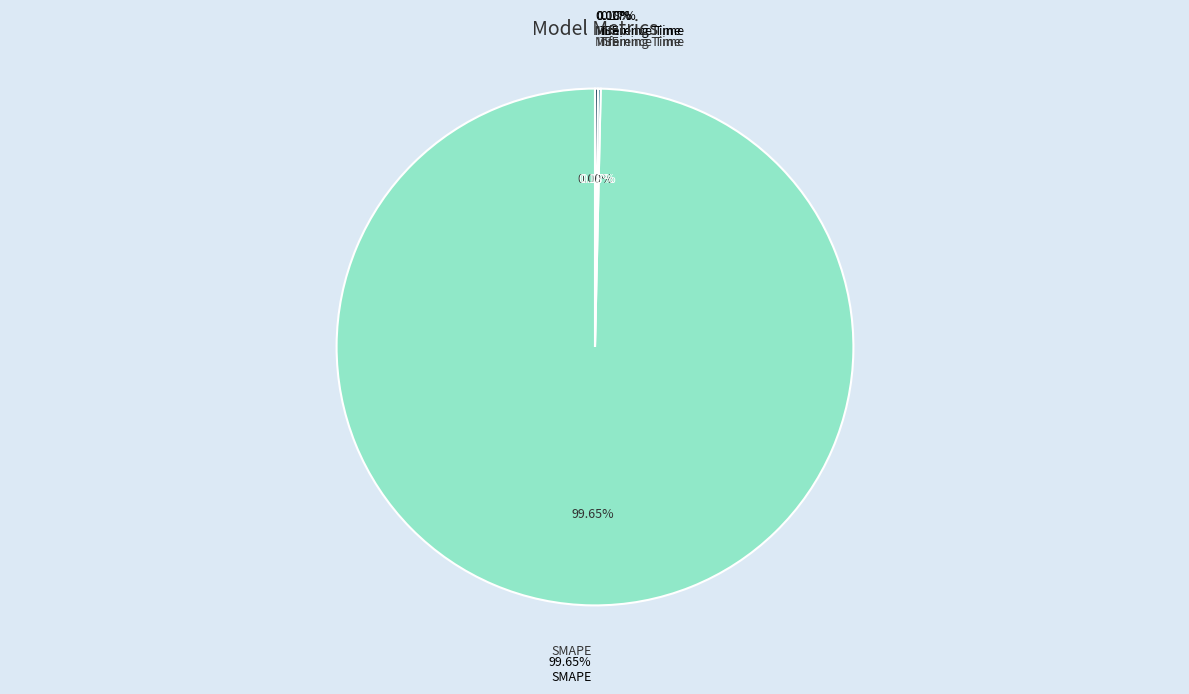

How many slices are in this pie chart?

4